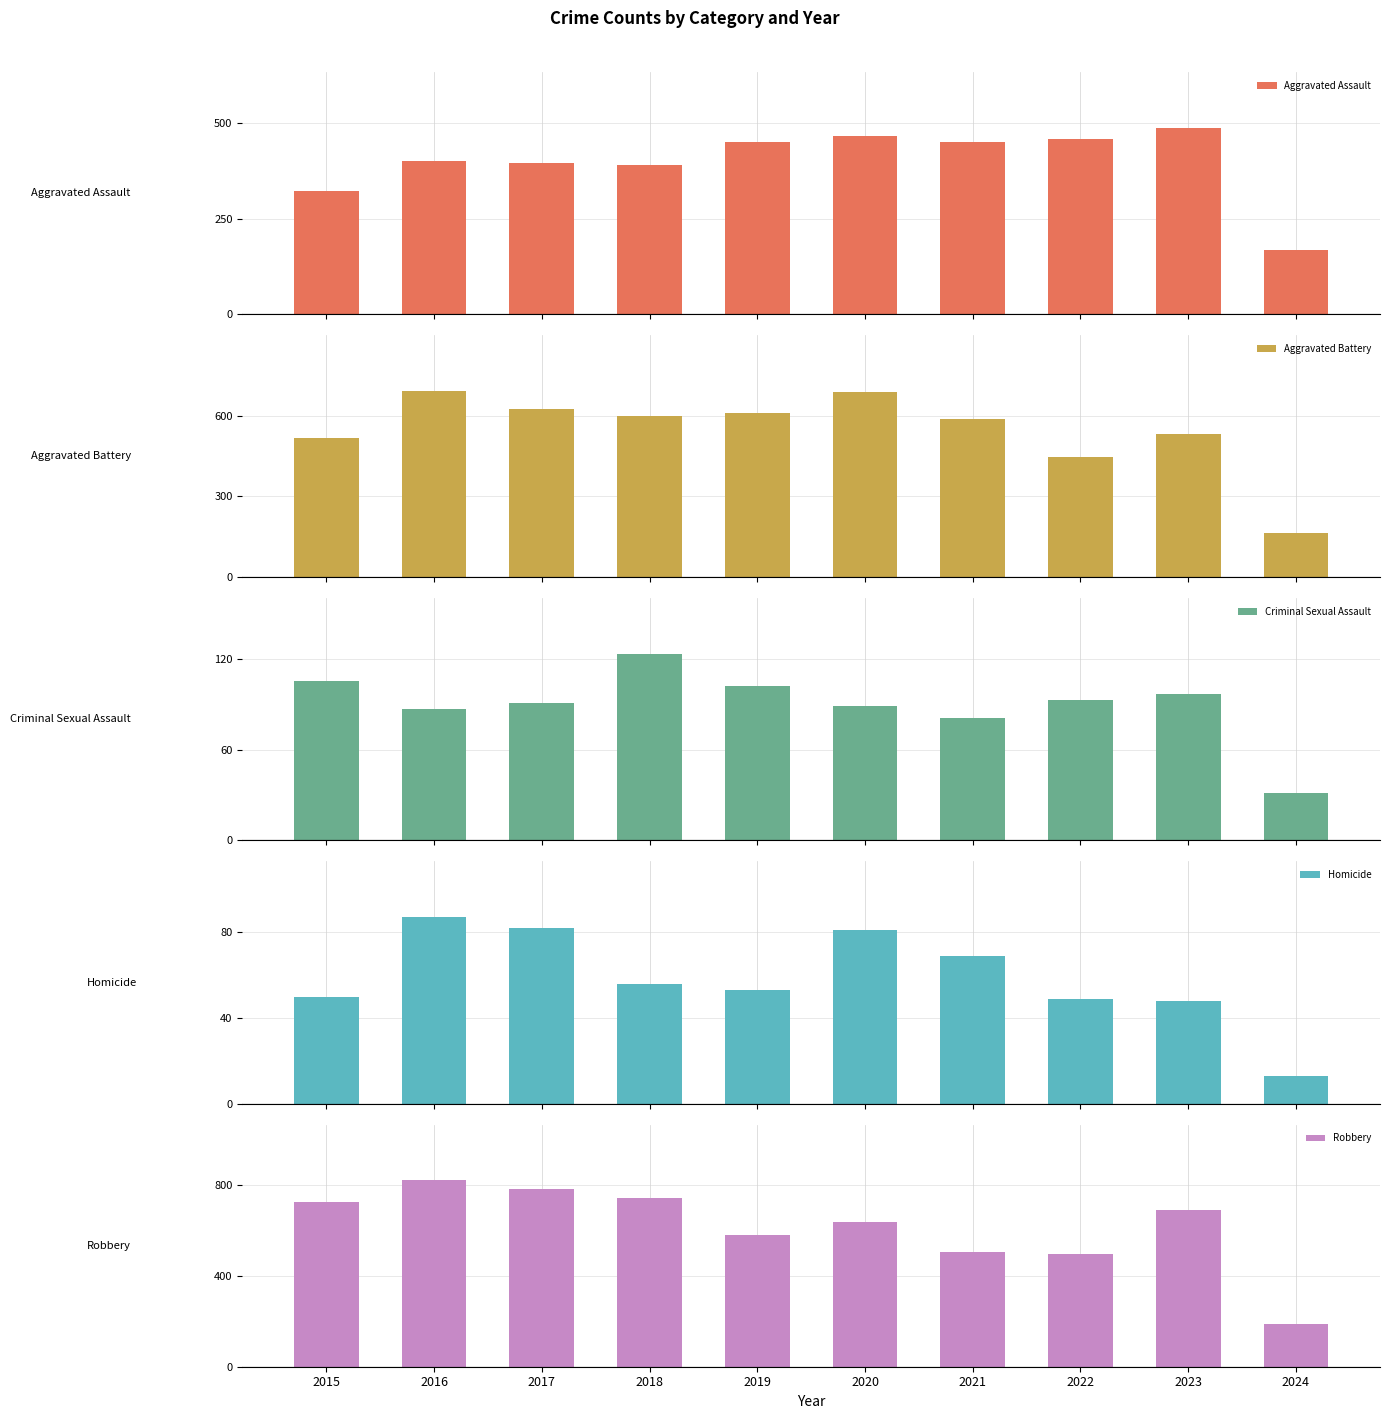

Reading left to right, extract all data points from this chart.

Aggravated Assault: 323	402	396	392	452	466	452	458	488	167
Aggravated Battery: 515	691	623	600	608	686	587	446	530	166
Criminal Sexual Assault: 105	87	91	123	102	89	81	93	97	31
Homicide: 50	87	82	56	53	81	69	49	48	13
Robbery: 726	819	780	741	577	637	506	495	690	189